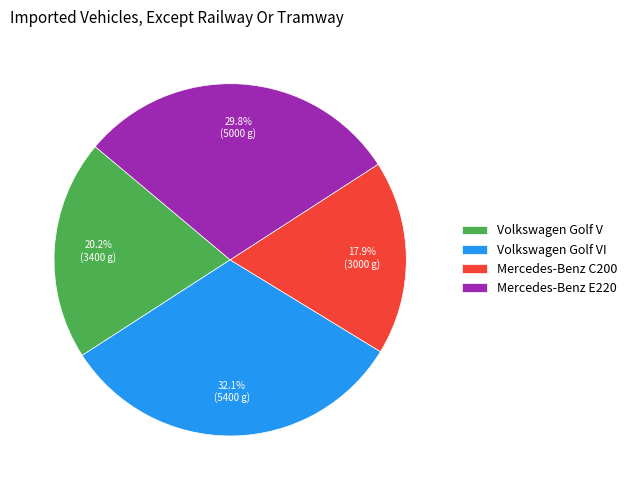

Between Mercedes-Benz C200 and Volkswagen Golf V, which is larger?

Volkswagen Golf V